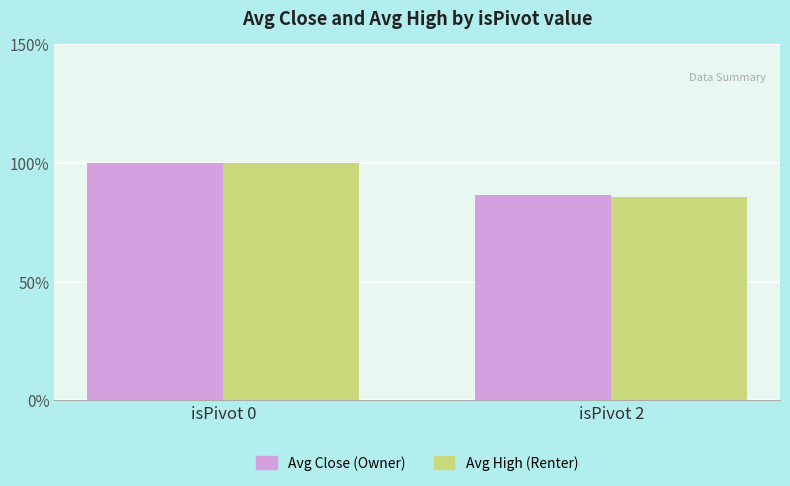

How many series are shown in this chart?

2